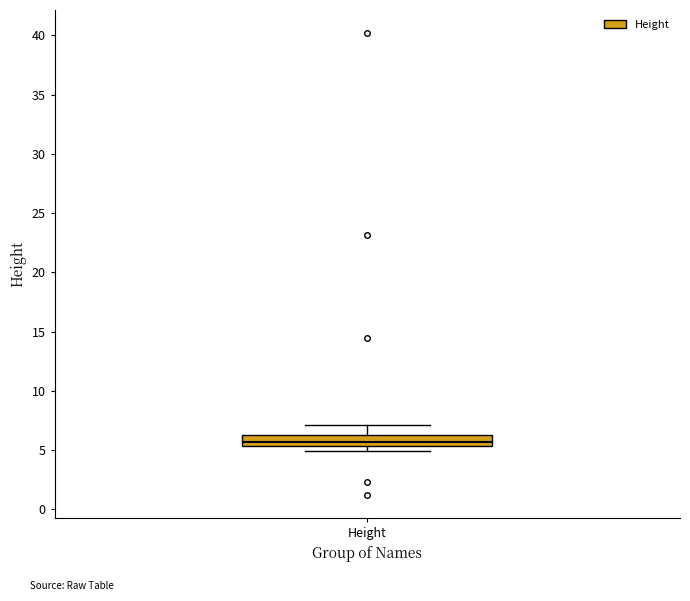

Where does the upper whisker of the box for Height end on the y-axis? The values are not printed on the chart, so give them approximately, as read against the axis.

7.0